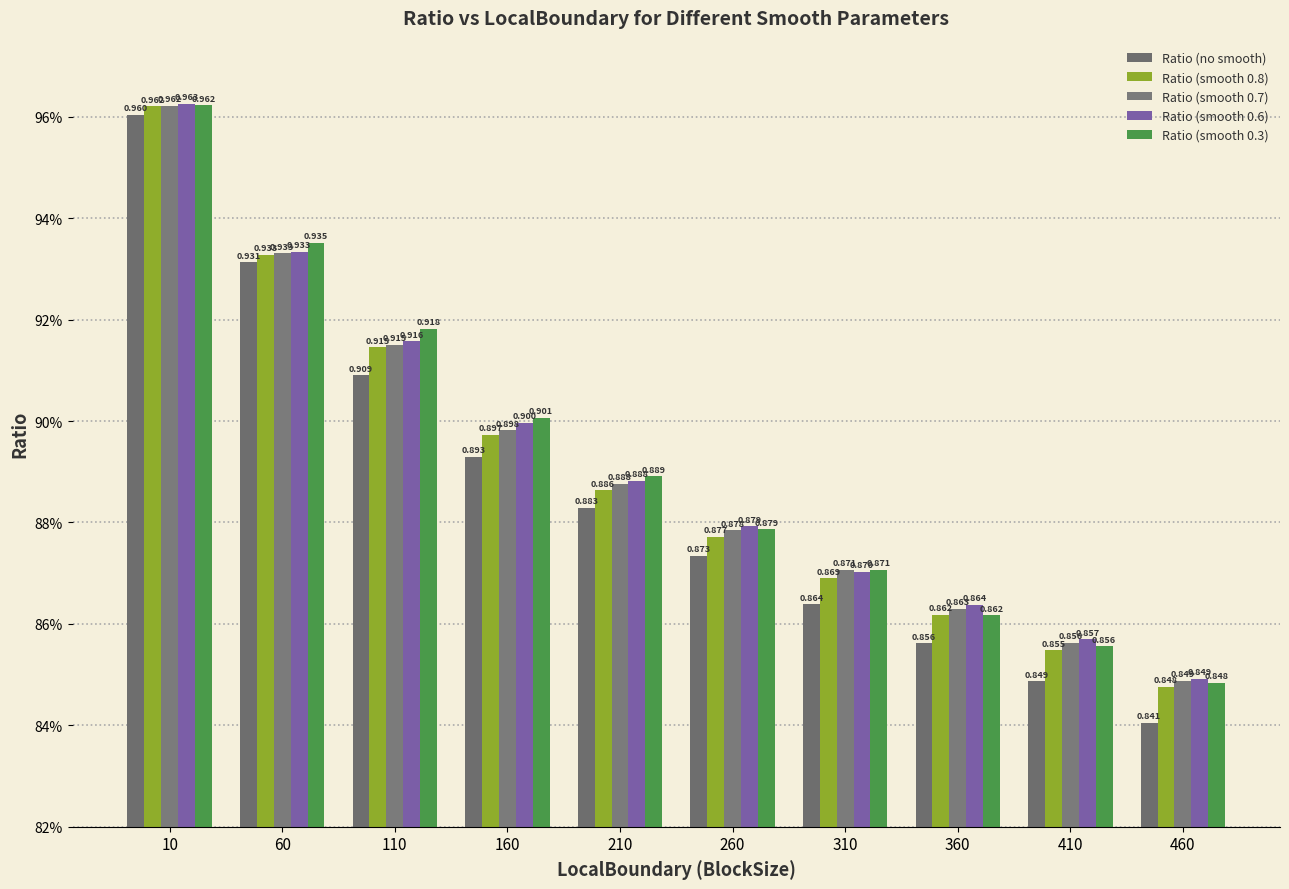

Rank the series by their maximum value, from lowest to highest.

Ratio (no smooth), Ratio (smooth 0.8), Ratio (smooth 0.7), Ratio (smooth 0.3), Ratio (smooth 0.6)